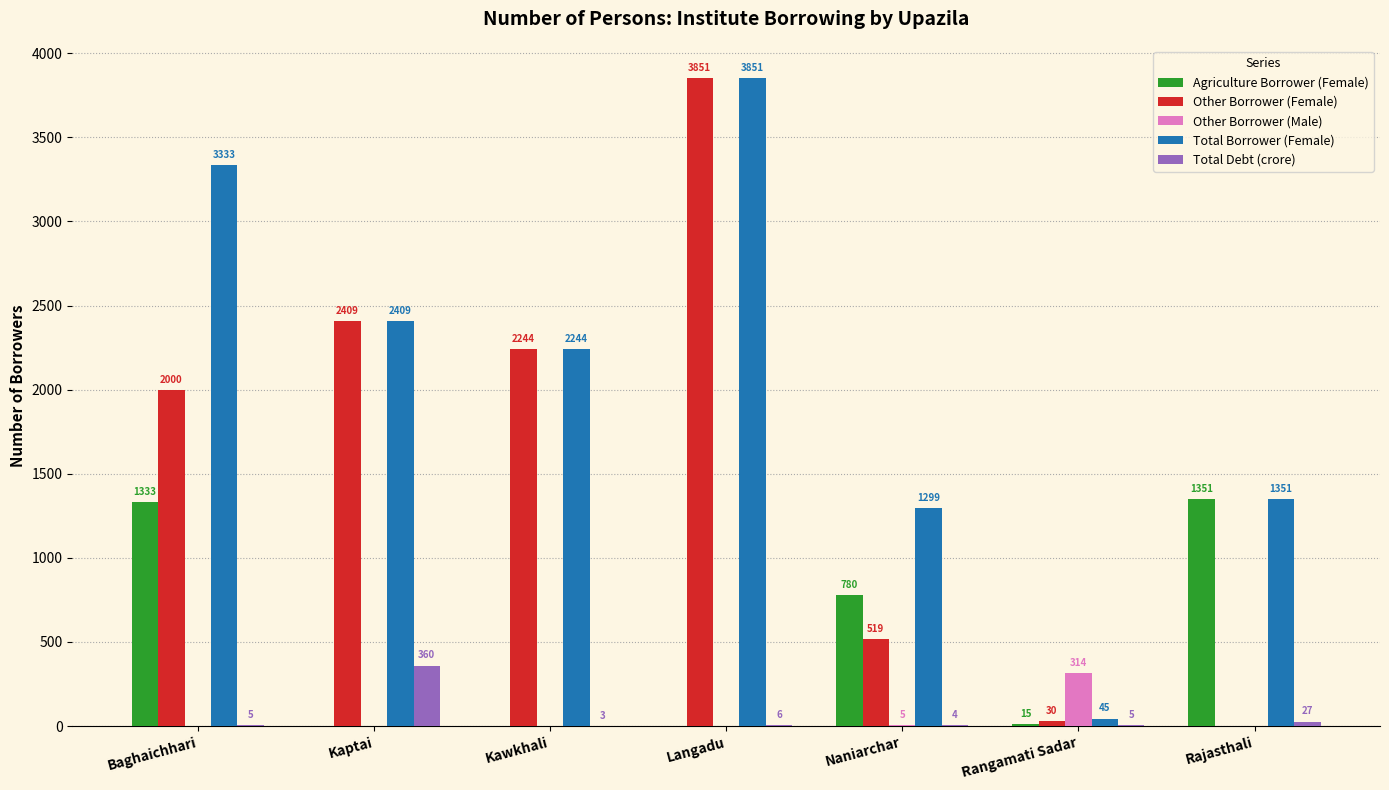

The Other Borrower (Male) series shows 314 at Rangamati Sadar. True or false?

True